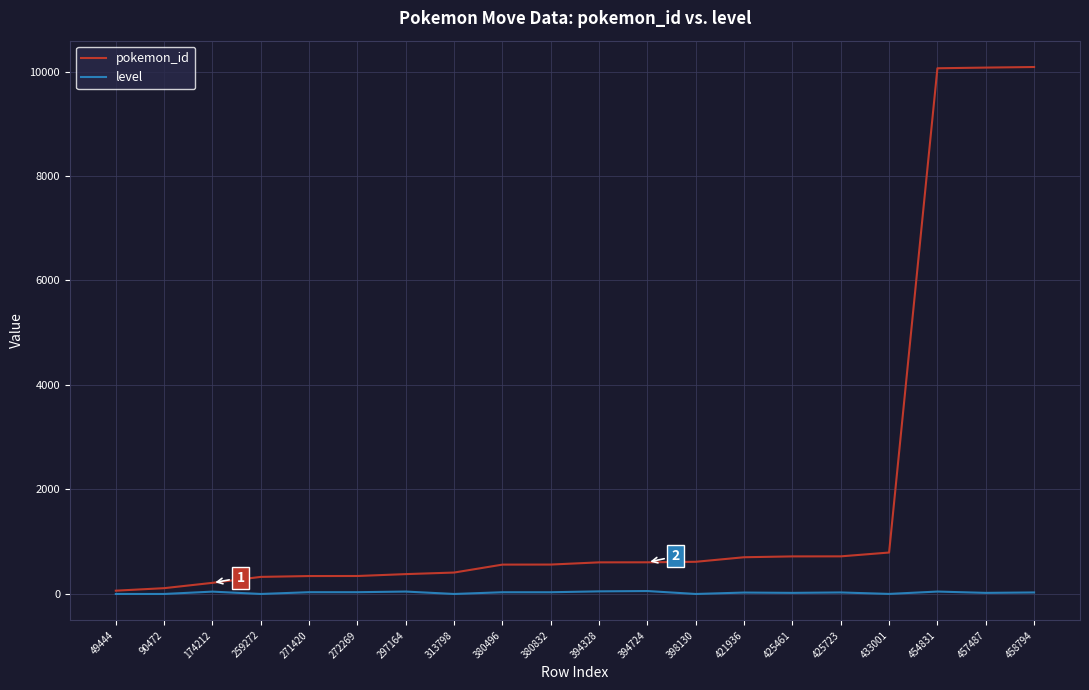

Which series has the widest spread of values?

pokemon_id